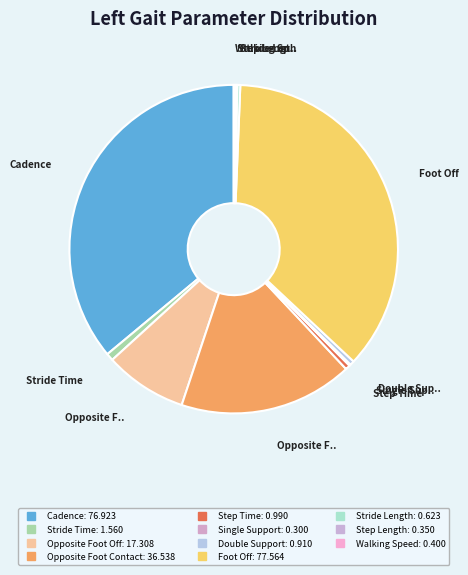

Is there a majority slice in this chart?

No